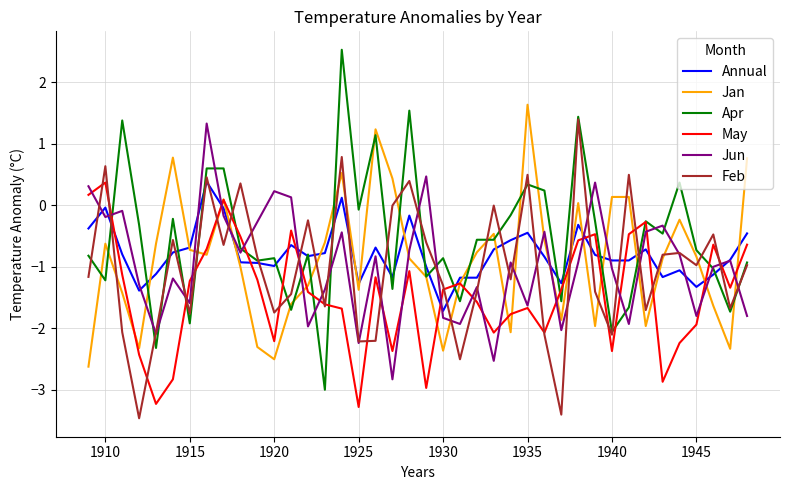

Which series has the widest spread of values?

Apr